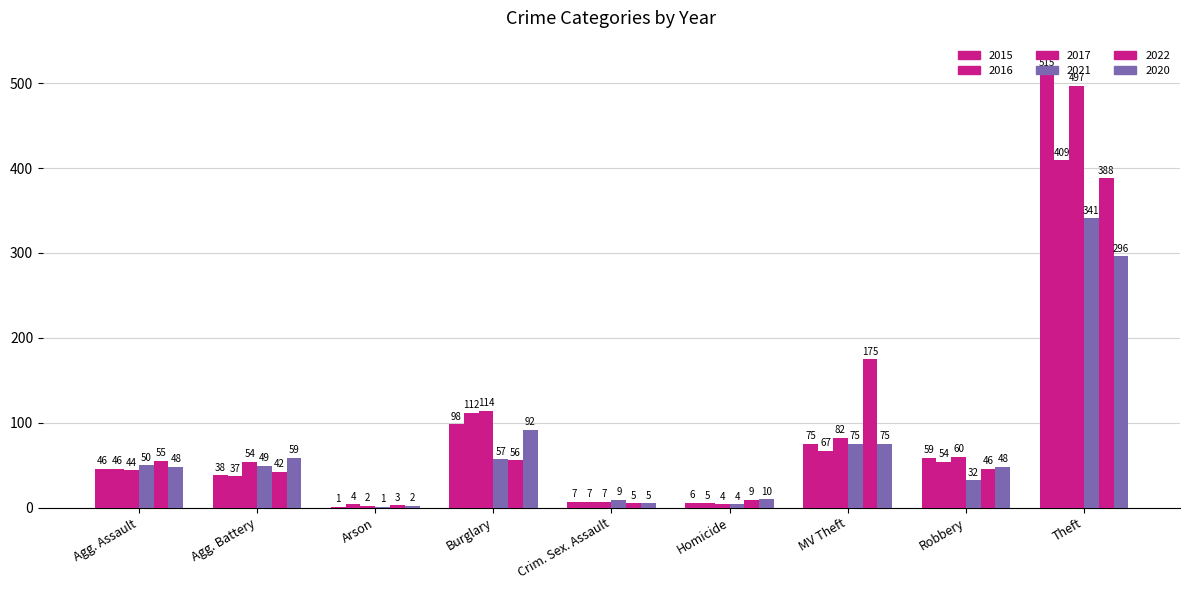

Count the number of data series in this chart.

6